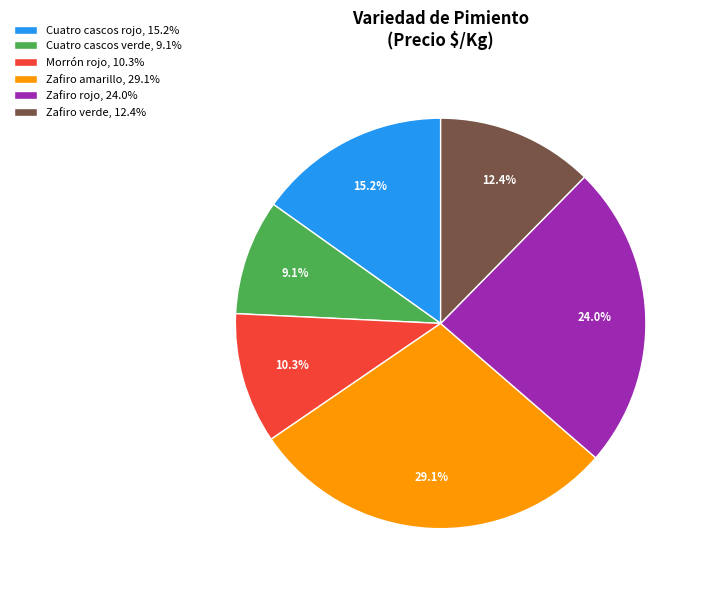

To the nearest percent, what is the average slice percentage?

17%